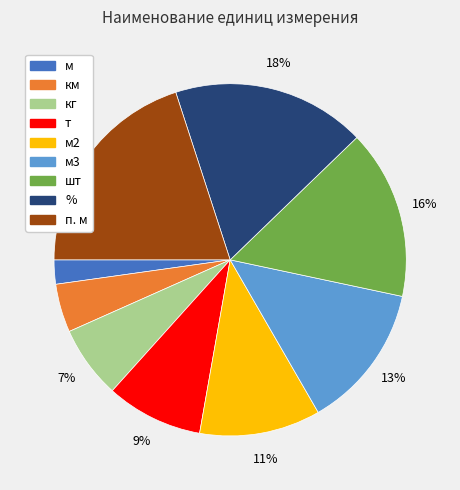

Do % and км together represent more than half of the pie?

No